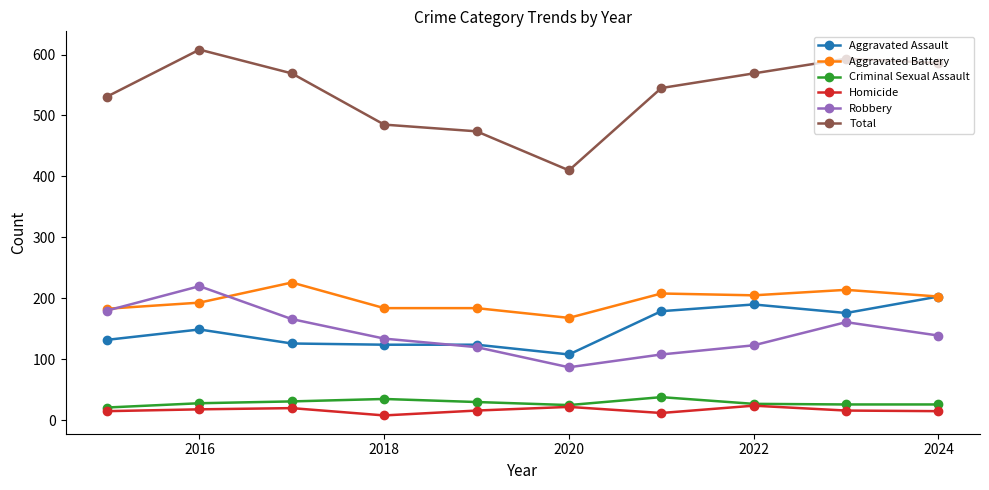

Which series has the largest total across all categories?

Total